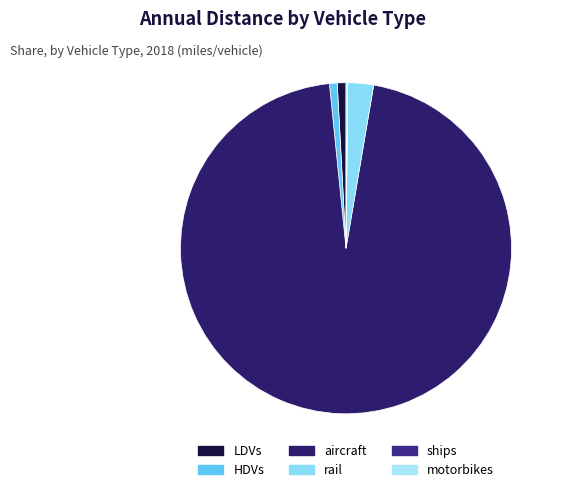

The LDVs slice represents 13% of the pie. True or false?

False